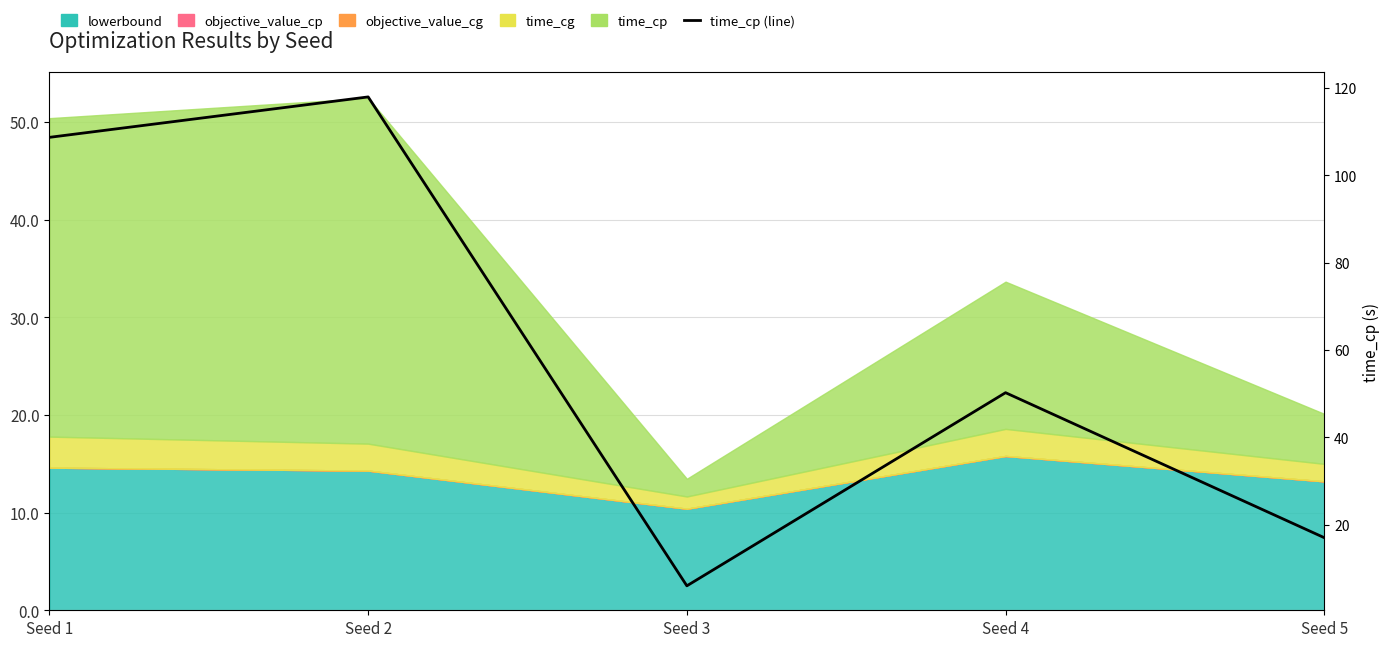

How many lines are shown in the chart?

1